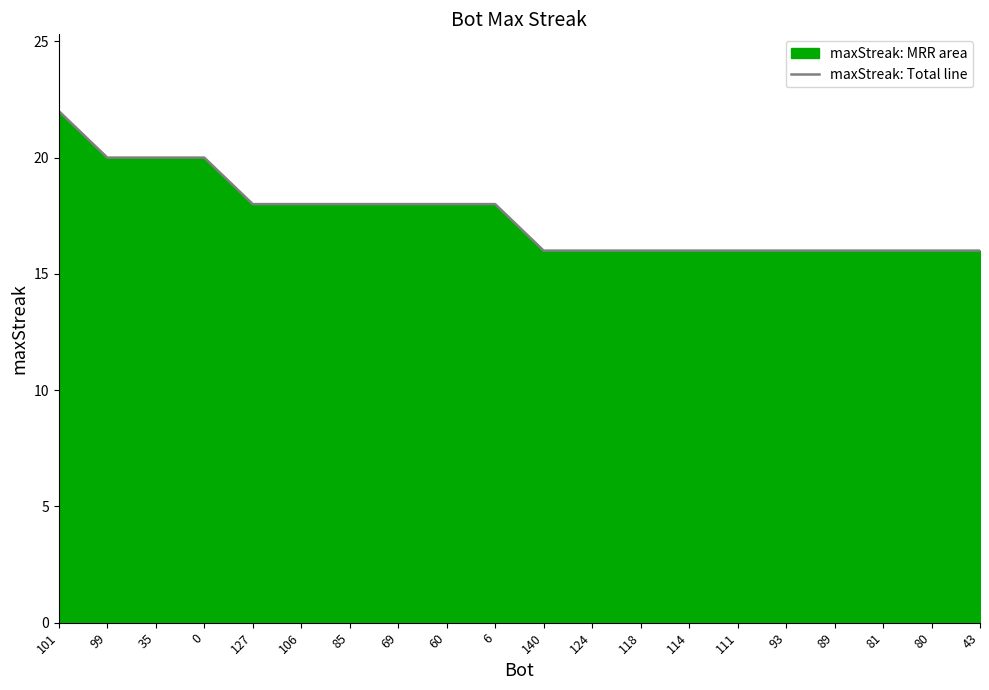

Reading left to right, extract all data points from this chart.

101=22	99=20	35=20	0=20	127=18	106=18	85=18	69=18	60=18	6=18	140=16	124=16	118=16	114=16	111=16	93=16	89=16	81=16	80=16	43=16